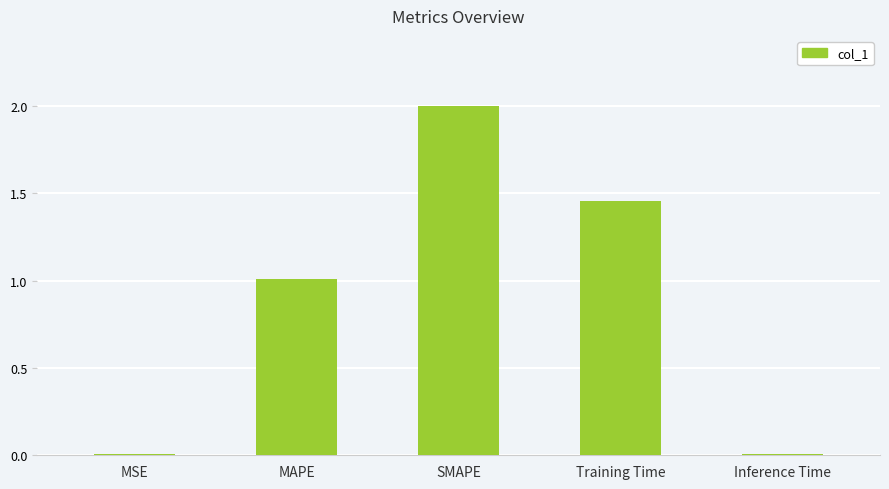

At which label does the data first exceed 1?

MAPE